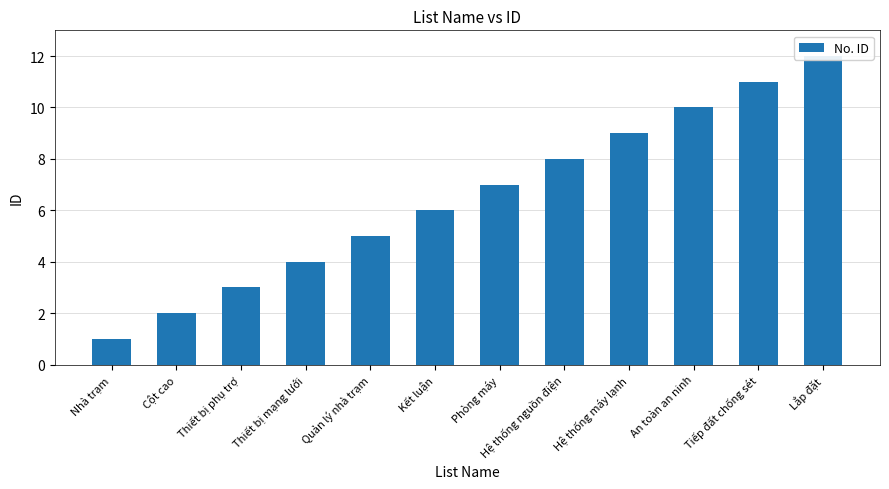

Where is the data nearest to the value 6?

Kết luận